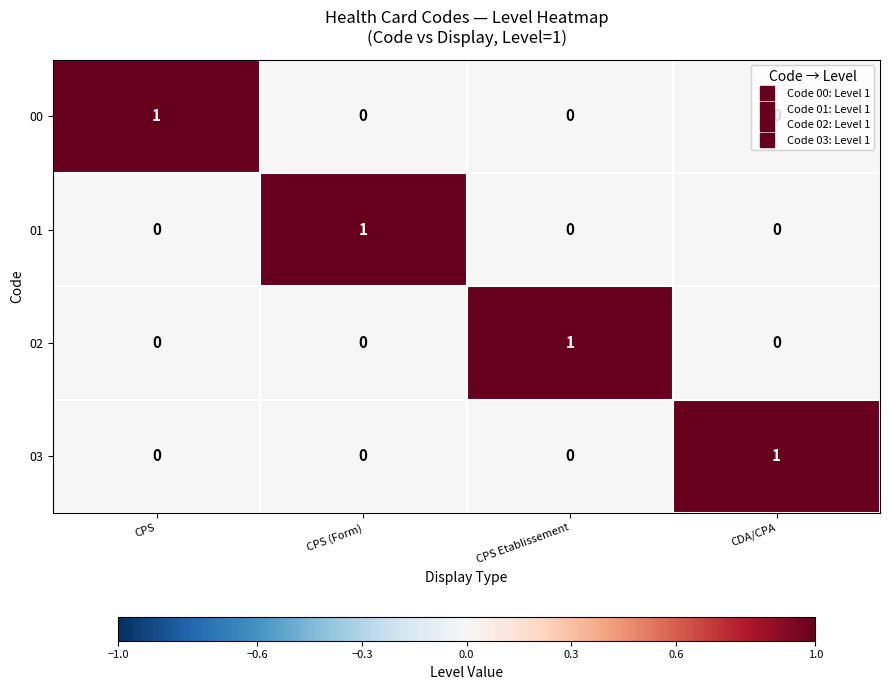

At how many categories does at least one series exceed 0?

4